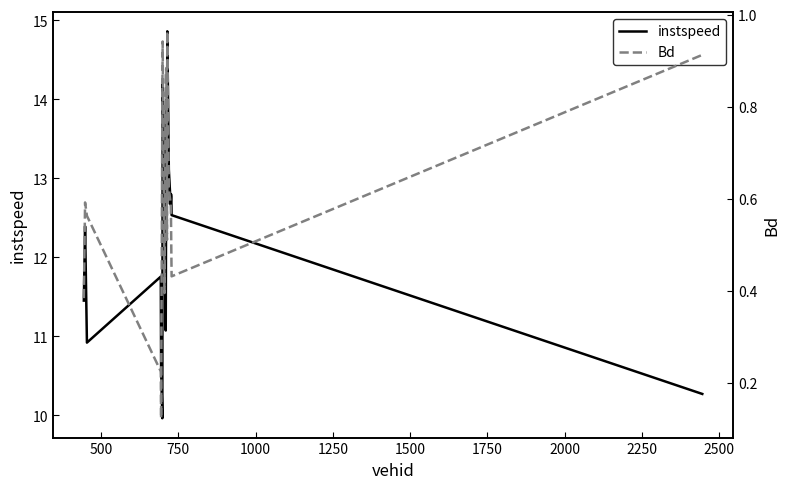

Which series has the largest total across all categories?

instspeed